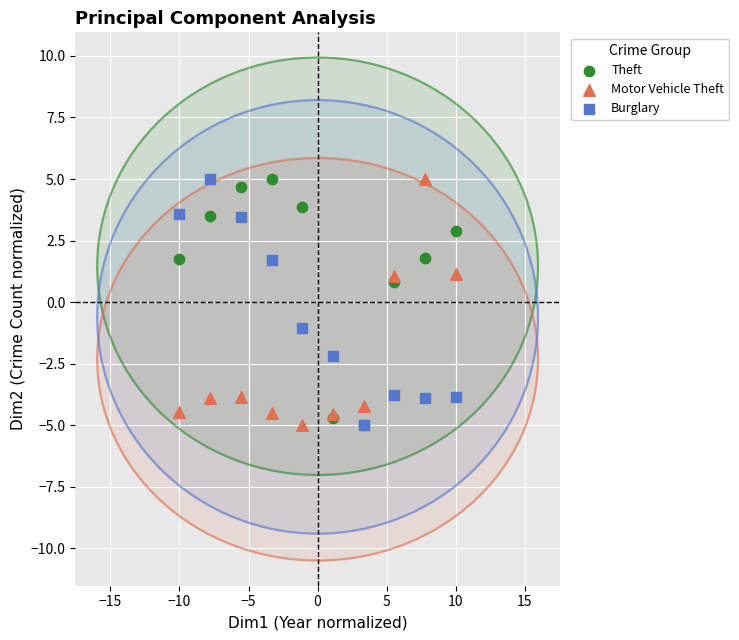

In the Theft series, what Y value is closest to 0?

0.8